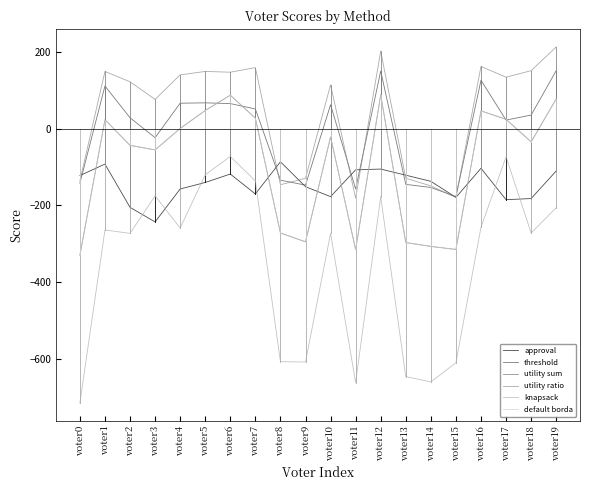

What is the total value across all series at voter14?

-1714